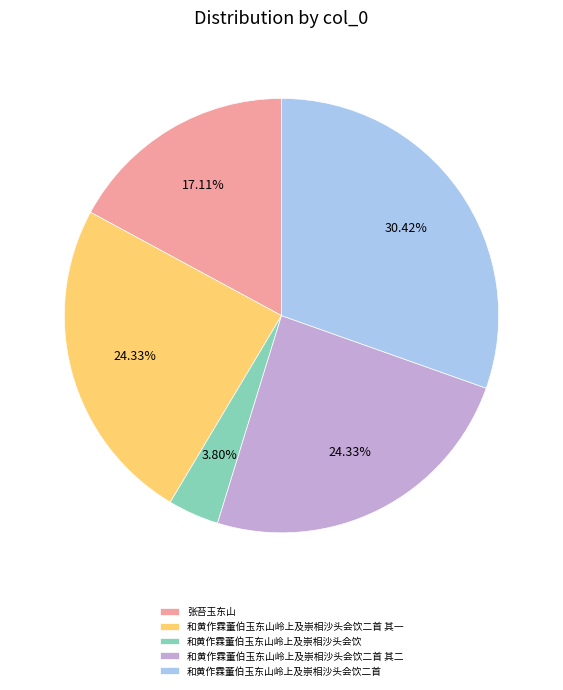

What is the smallest slice in the pie chart?

和黄作霖董伯玉东山岭上及崇相沙头会饮